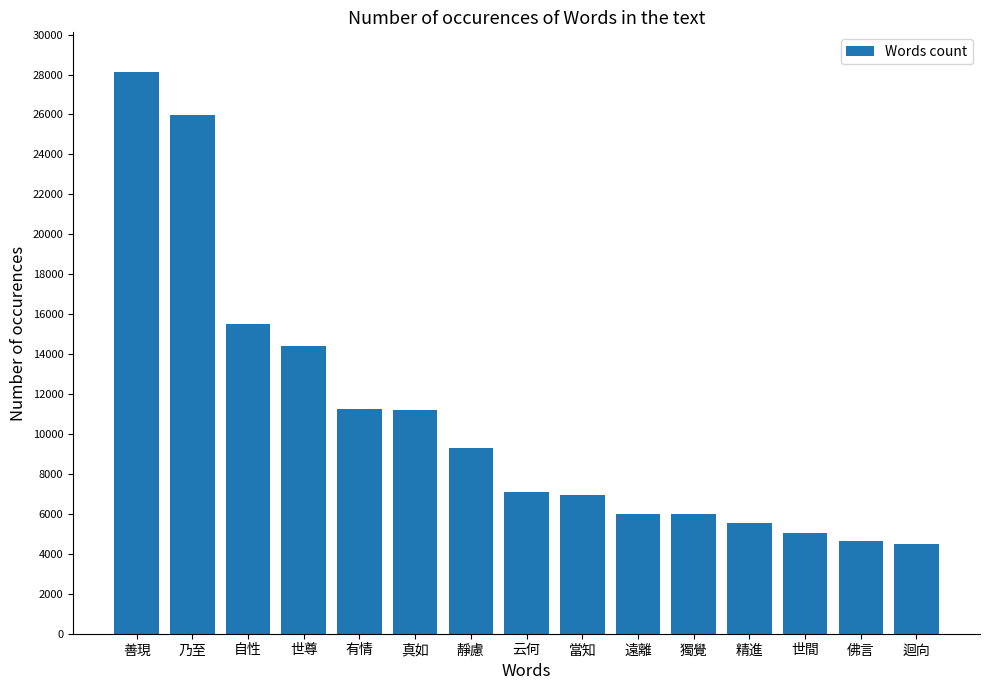

What position from the left is 迴向?

15